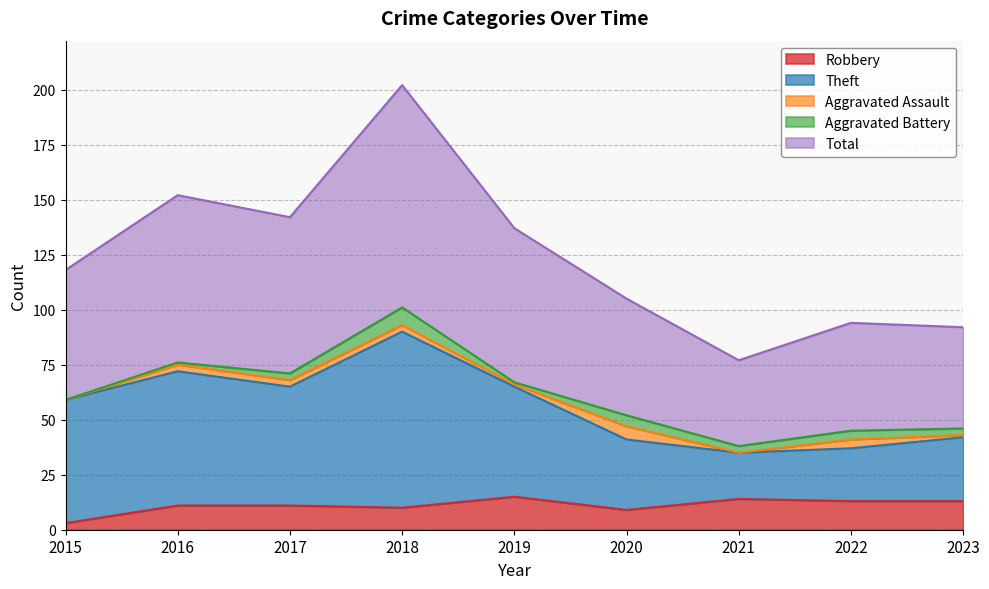

What is the value of the Theft point at the 2nd from the left?

72